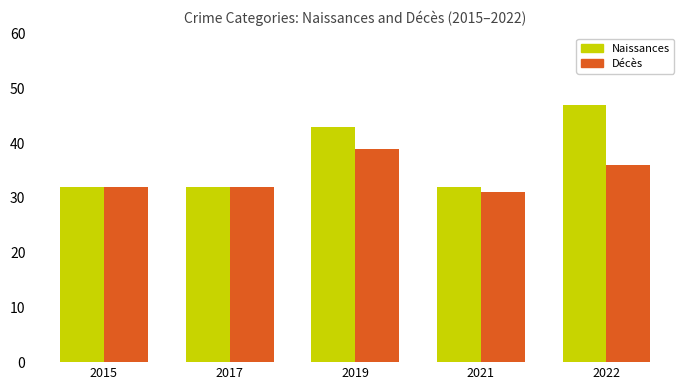

What is the difference between the highest and lowest values at 2022?

11